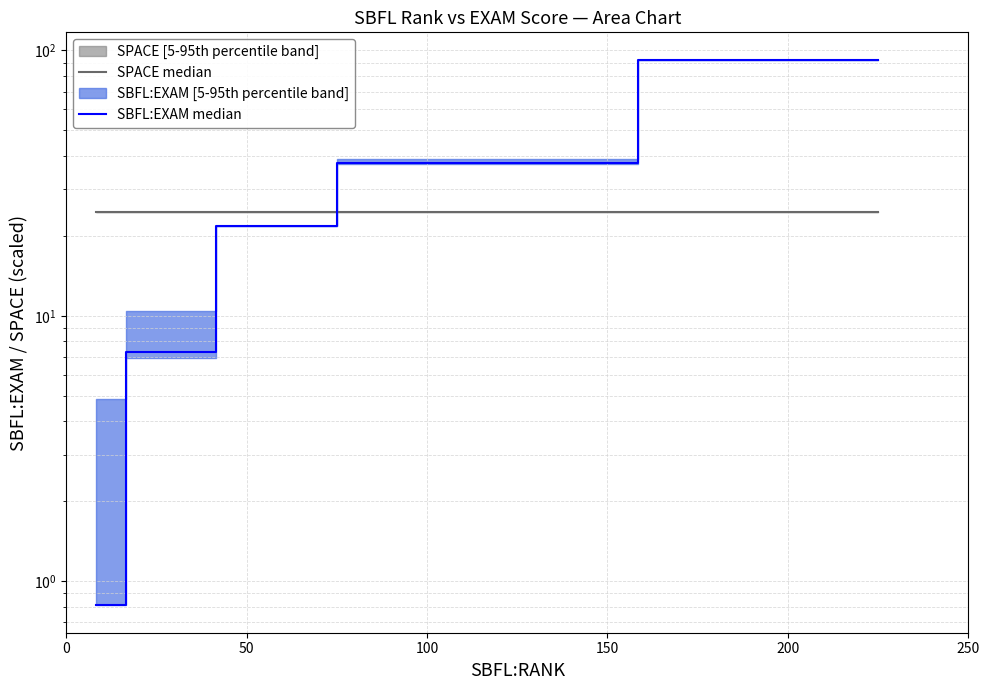

Which series has the largest range (max minus min)?

SBFL:EXAM median